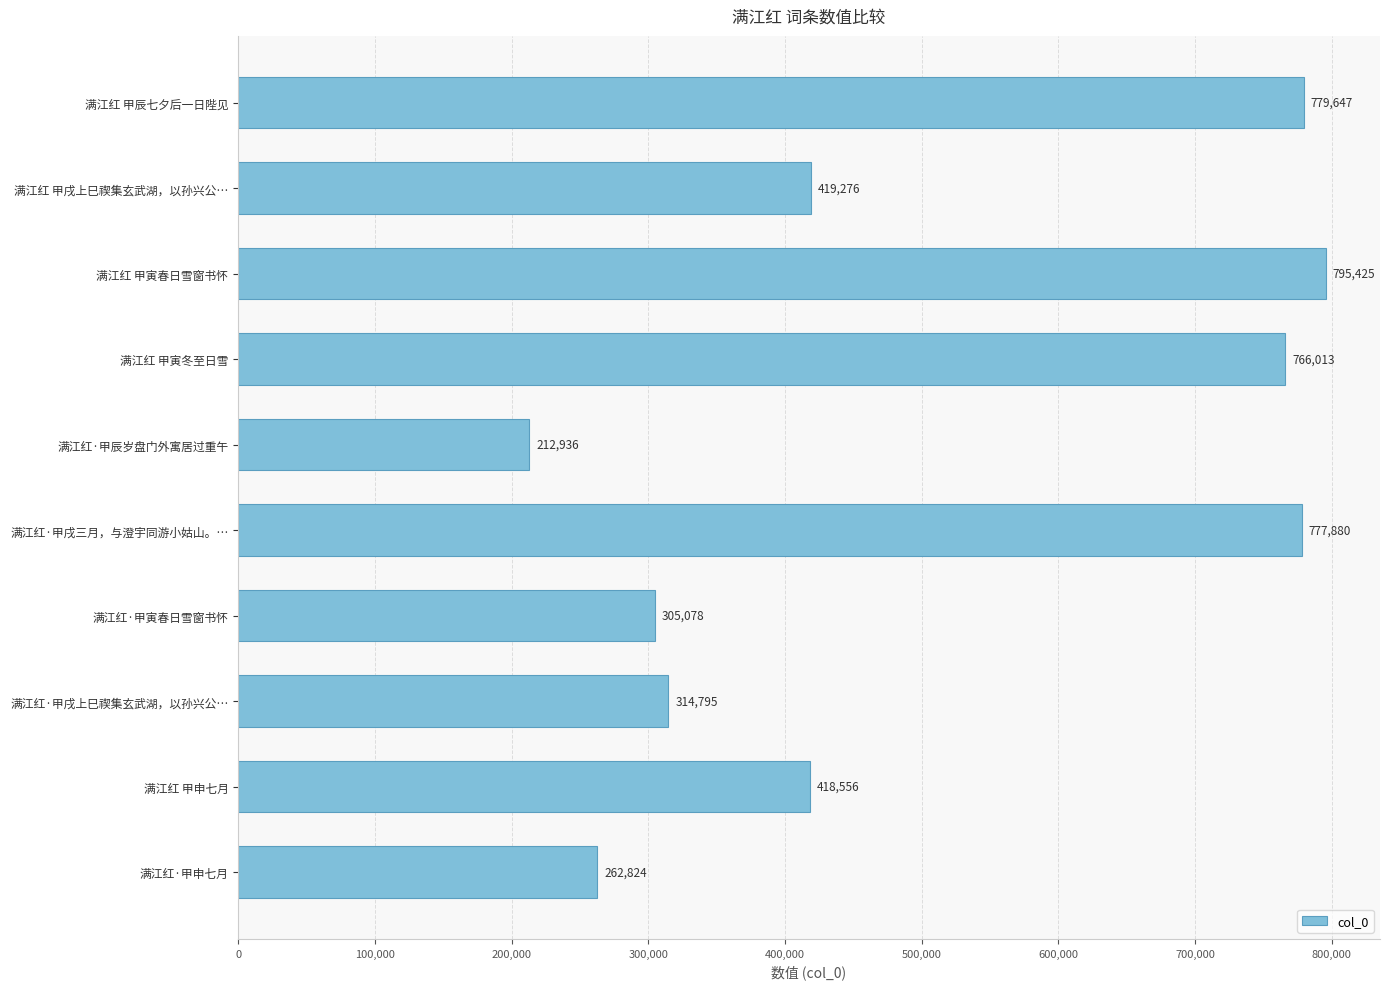

What is the smallest value displayed?

212936